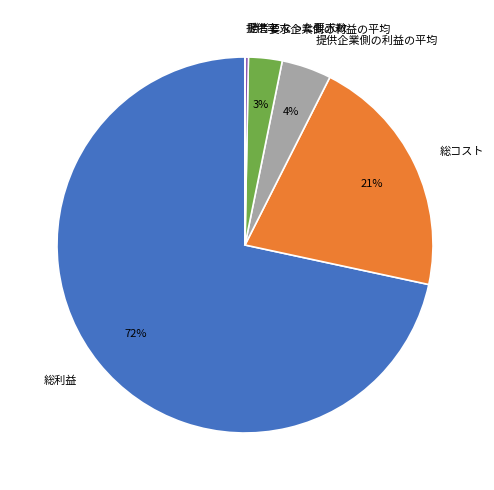

Approximately how many times larger is the value at 総コスト compared to 総利益?

0.3